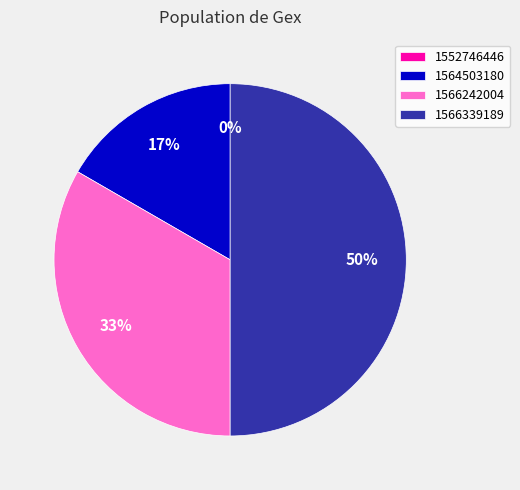

To the nearest percent, what is the combined percentage of 1566242004 and 1564503180?

50%